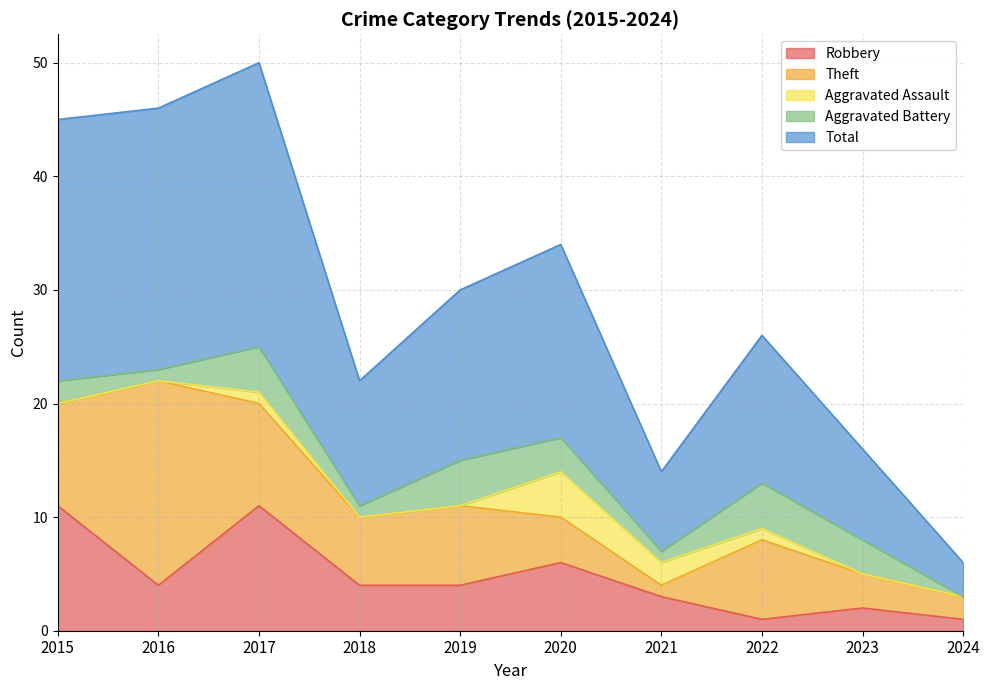

What is the lowest value of the Robbery series?

1